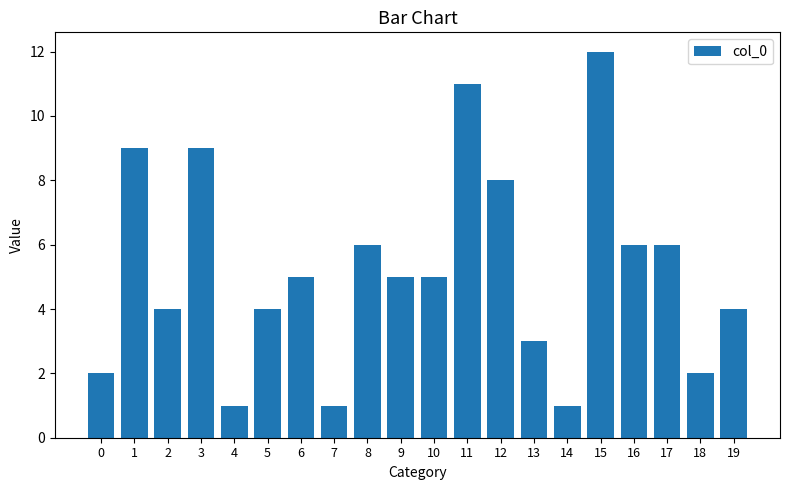

What is the value of the 18th bar from the left?

6